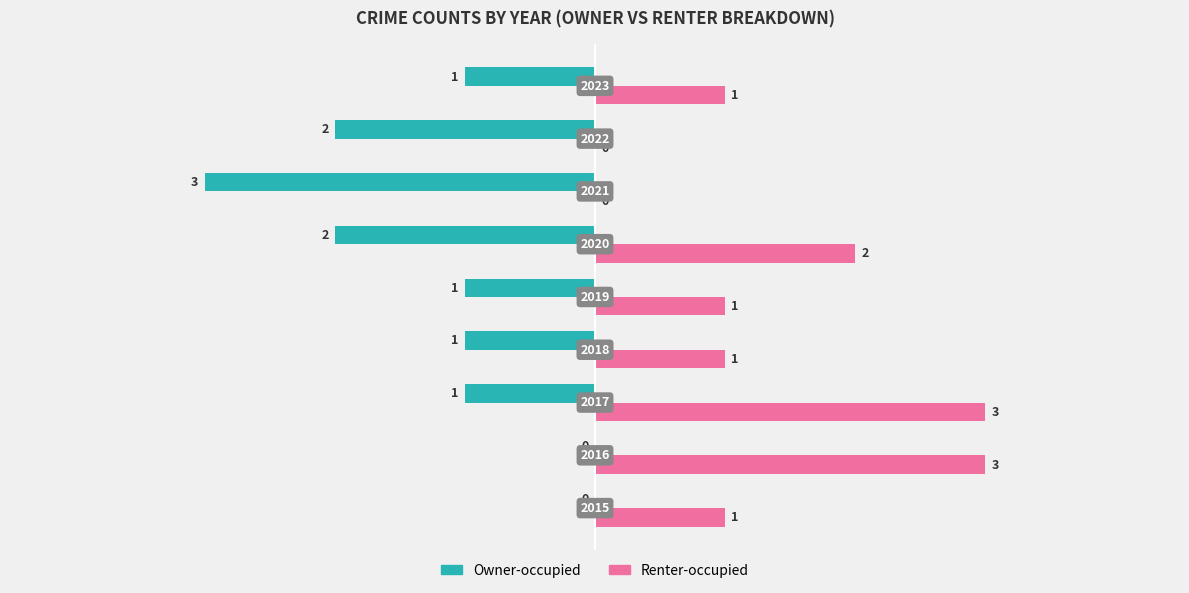

Which series has the largest total across all categories?

Renter-occupied